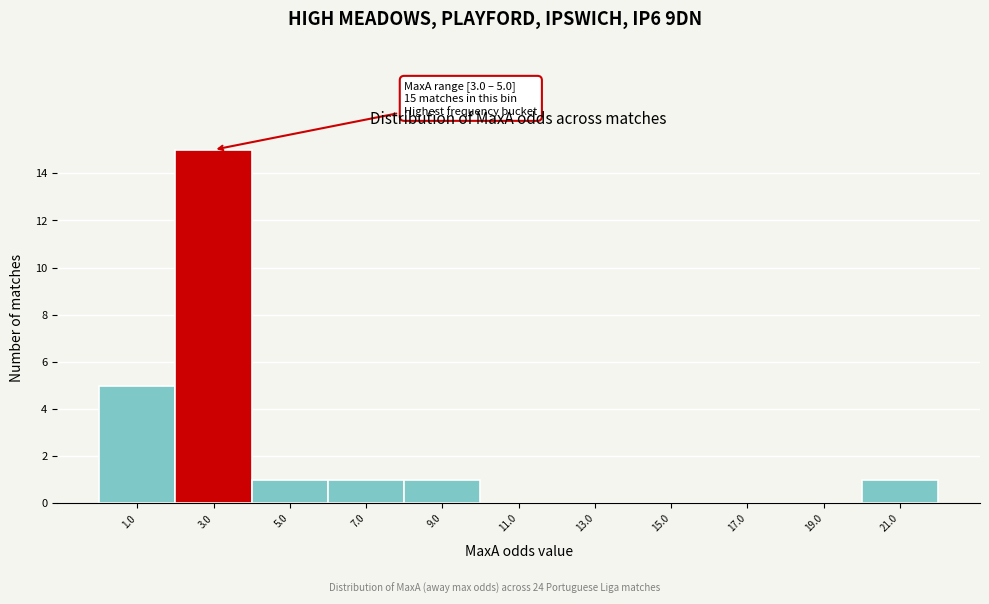

Reading left to right, list all the values displayed in this chart.

1.0=5	3.0=15	5.0=1	7.0=1	9.0=1	11.0=0	13.0=0	15.0=0	17.0=0	19.0=0	21.0=1